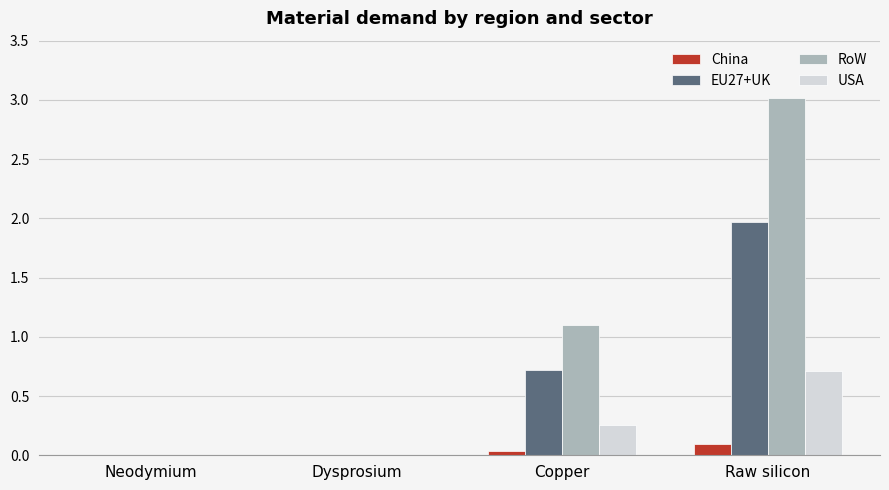

Count the USA values in the range 0 to 1.

4